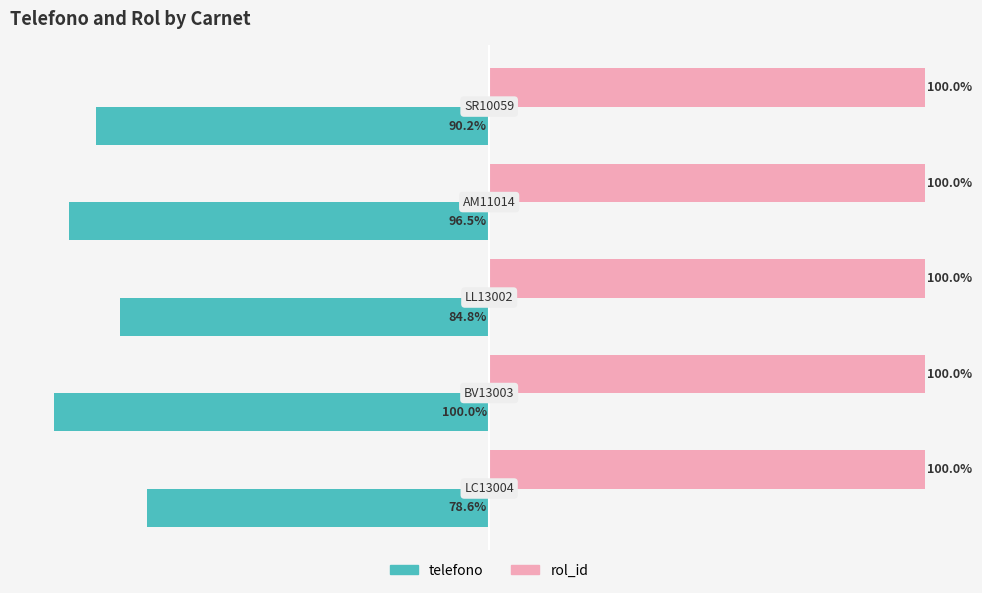

Which series has the largest total across all categories?

rol_id